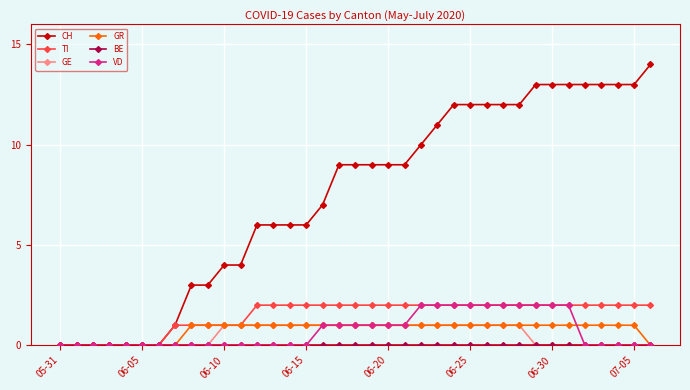

What is the maximum value shown in the chart?

14